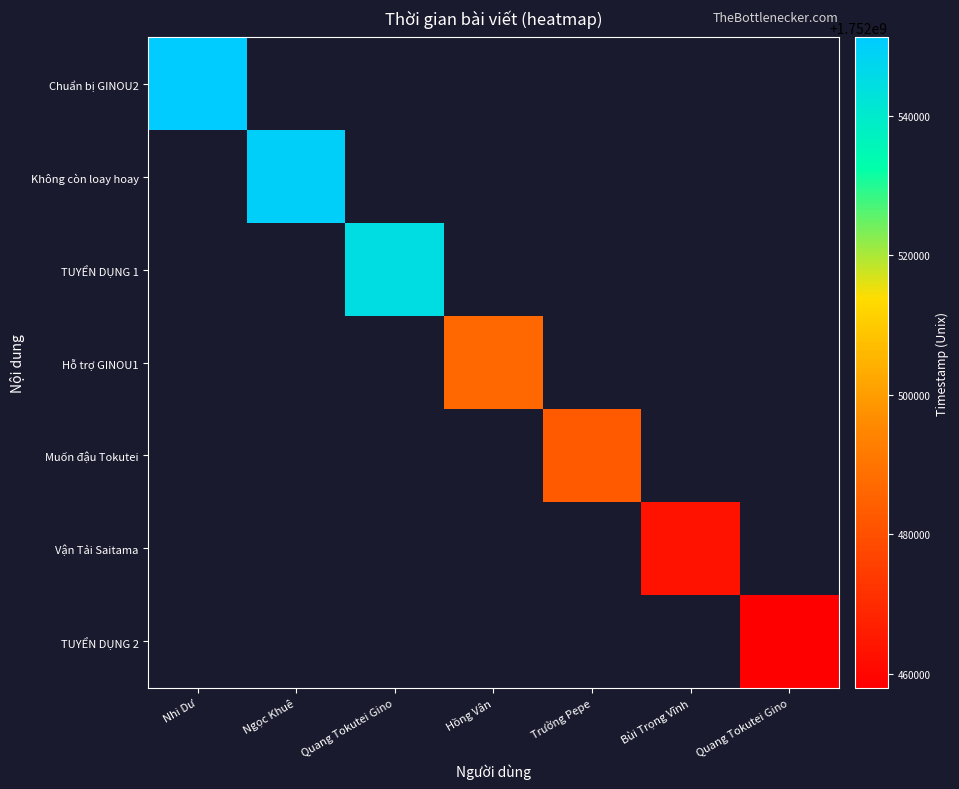

True or false: Vận Tải Saitama has a value of 1752463200.0 at Bùi Trọng Vĩnh.

True